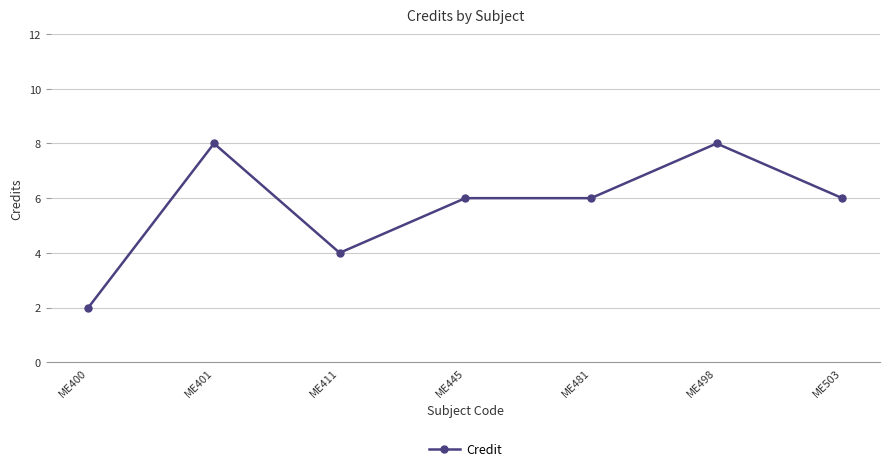

What is the sum of the values at ME445 and ME400?

8